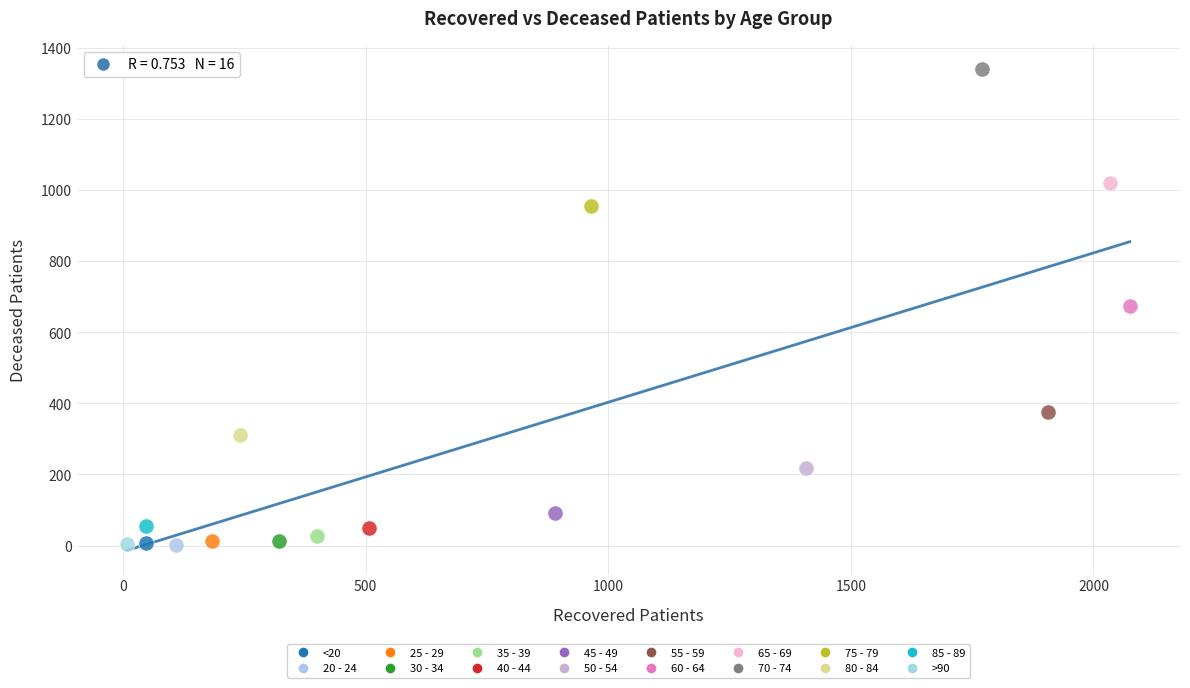

What are all the series names shown in the legend?

<20, 20 - 24, 25 - 29, 30 - 34, 35 - 39, 40 - 44, 45 - 49, 50 - 54, 55 - 59, 60 - 64, 65 - 69, 70 - 74, 75 - 79, 80 - 84, 85 - 89, >90